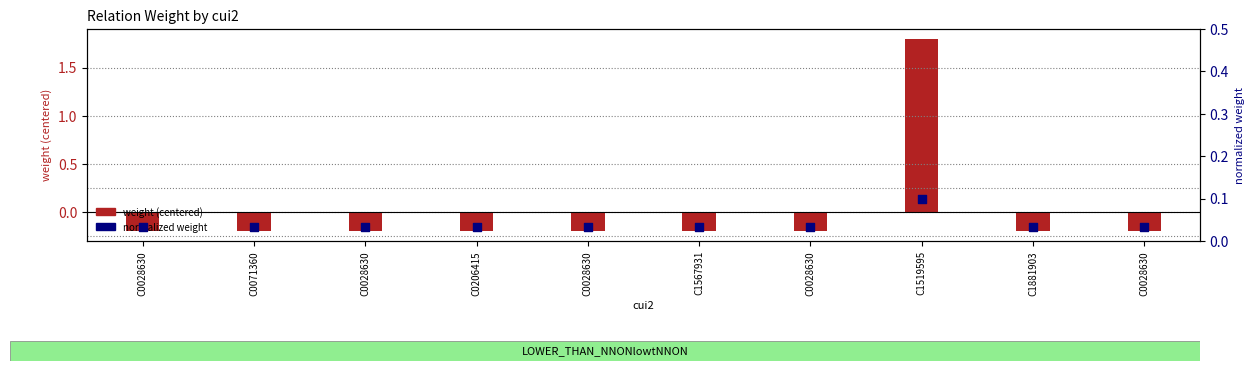

Which series has the widest spread of Y values?

weight (centered)